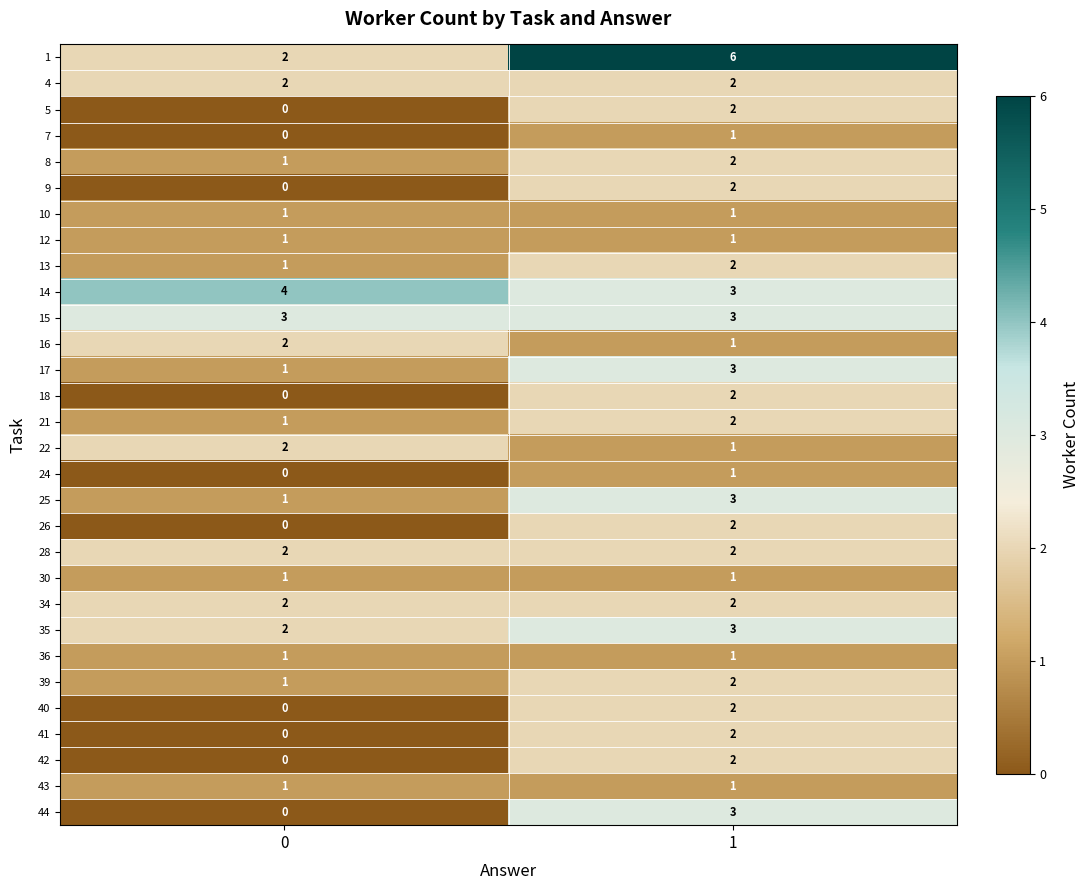

What is the total value across all series at 1?

61